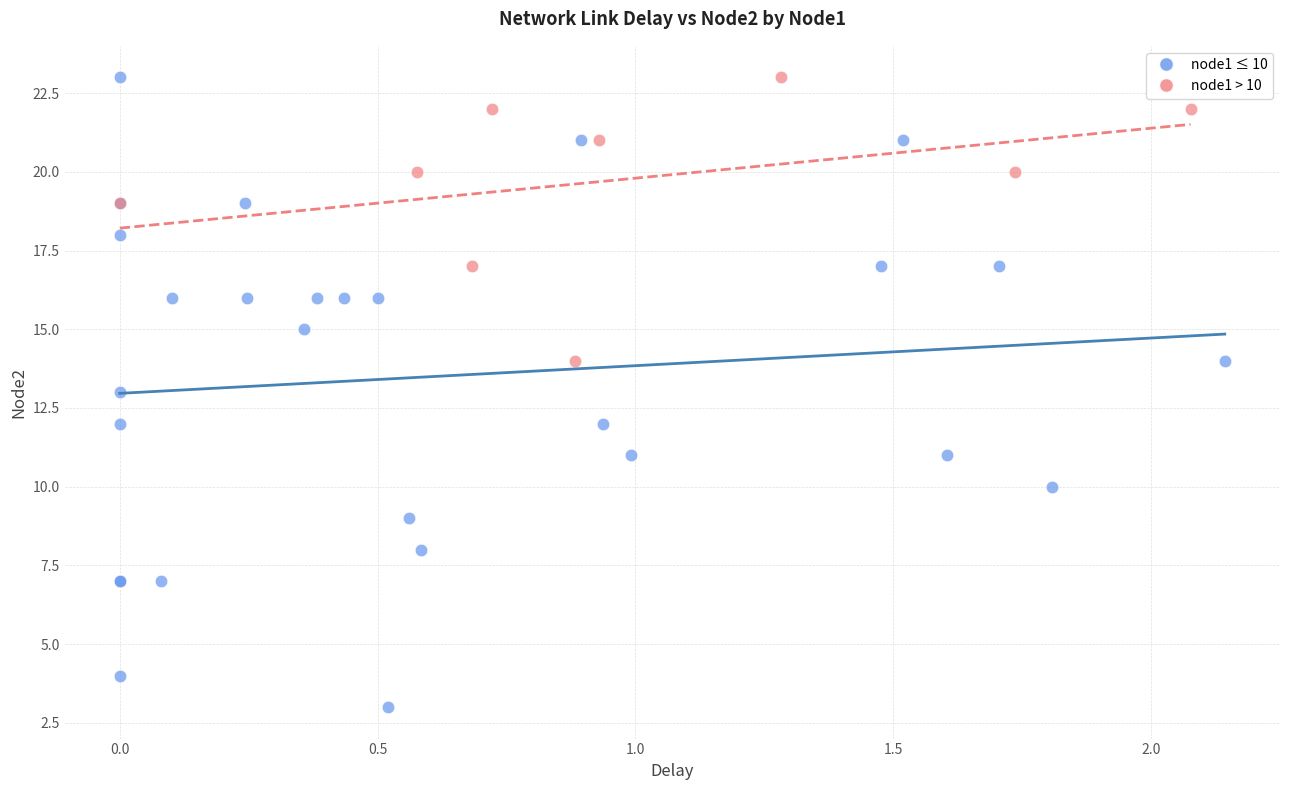

Which series has the largest Y range (max minus min)?

node1 ≤ 10